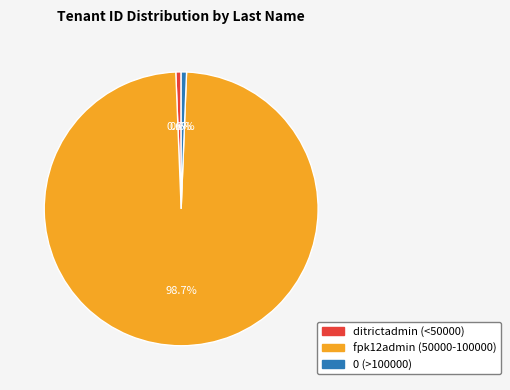

Which slice is the largest?

fpk12admin